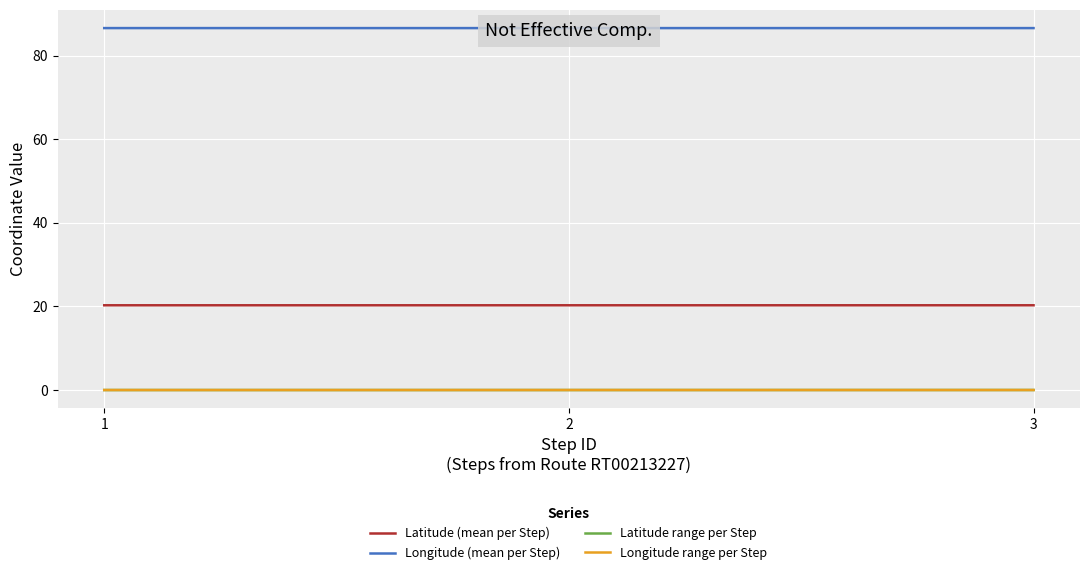

Which category has the highest value in the Longitude (mean per Step) series?

1